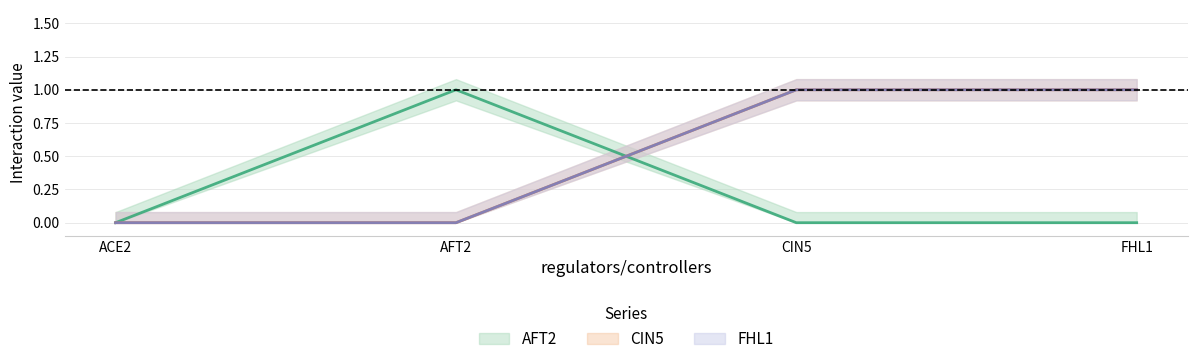

What is the maximum value for CIN5?

1